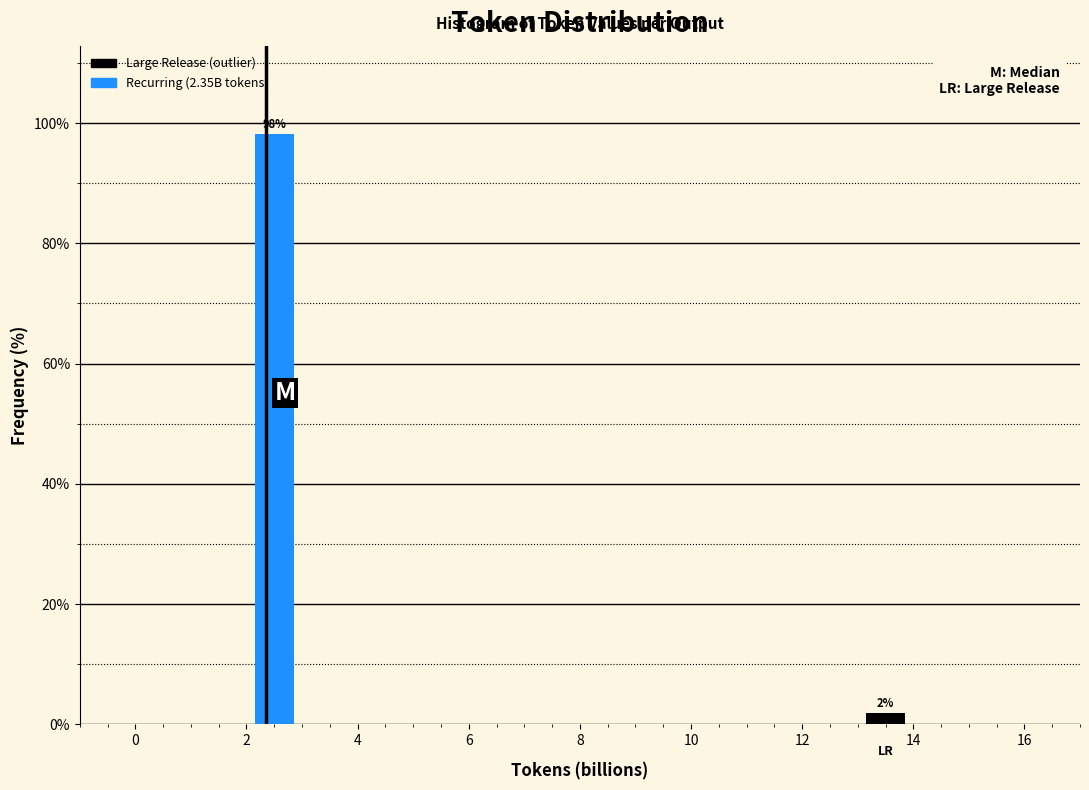

Which range on the x-axis has the tallest bar?

2 to 3